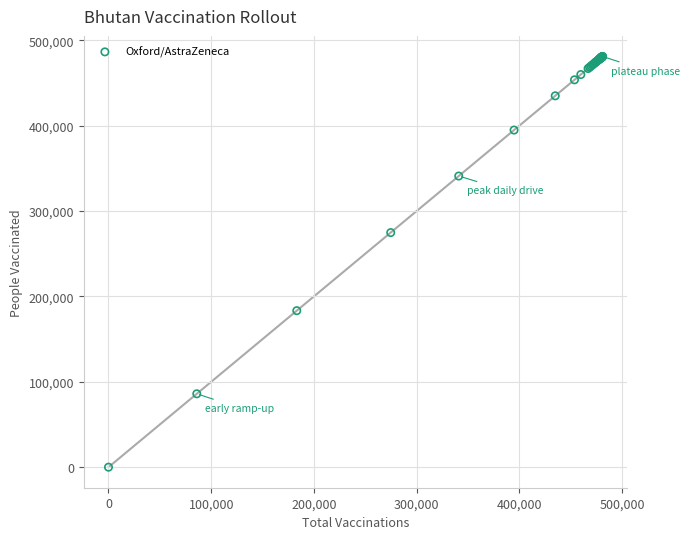

What Y value in the scatter plot is closest to 240485?

274703